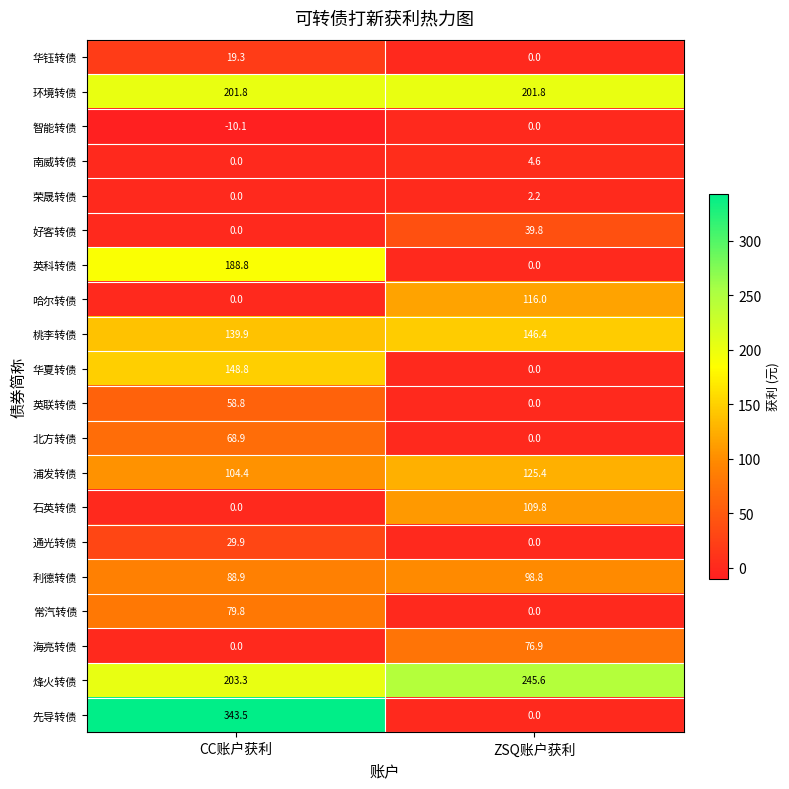

How many values in 哈尔转债 are above zero?

1